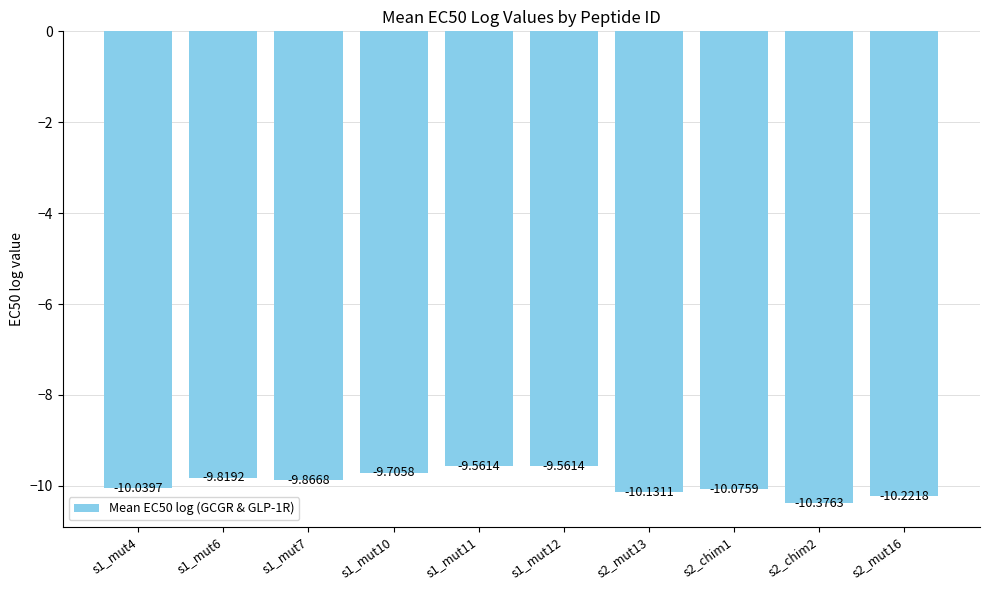

What is the average value?

-9.9